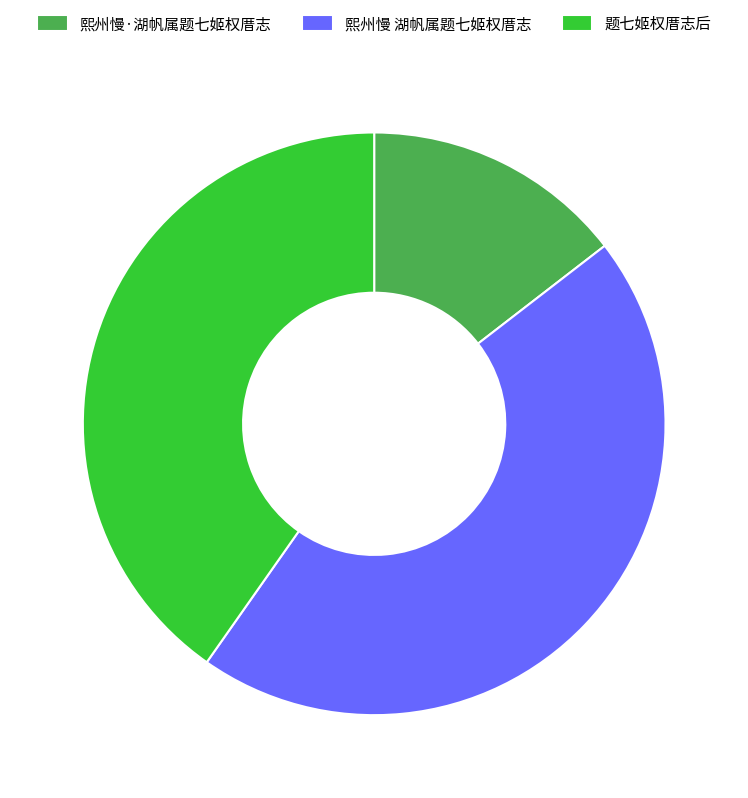

How many segments does this pie chart have?

3